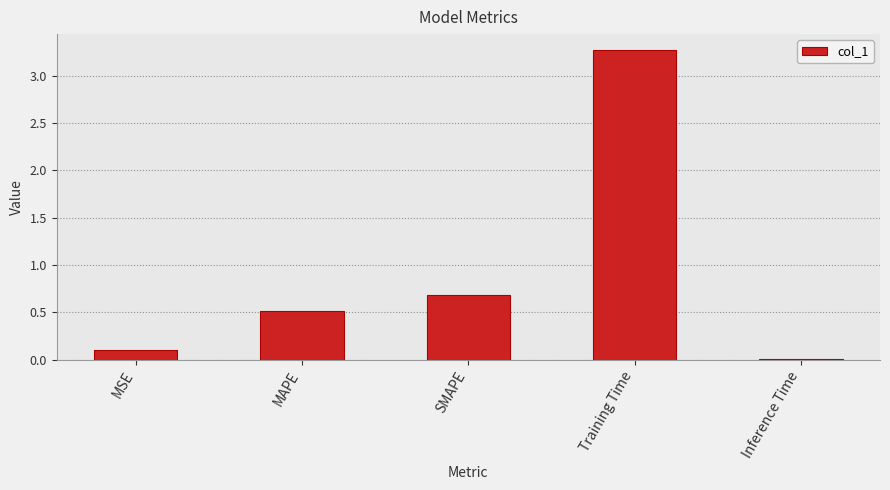

What is the average value?

0.9